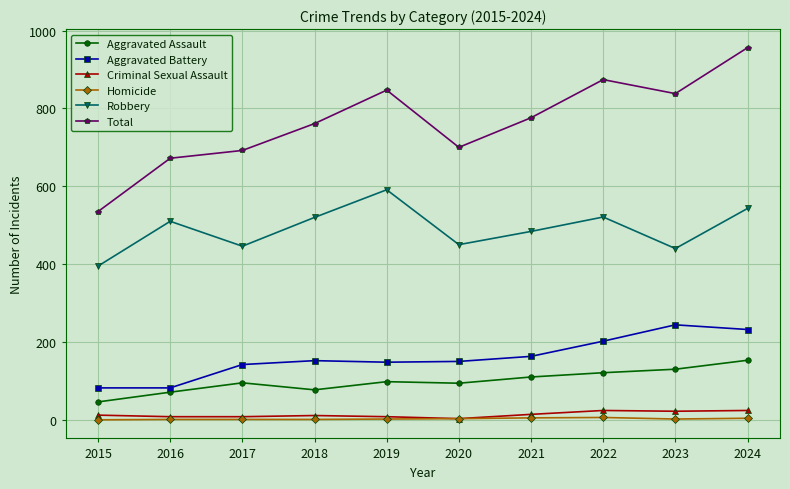

True or false: Aggravated Battery and Robbery cross at least once.

False